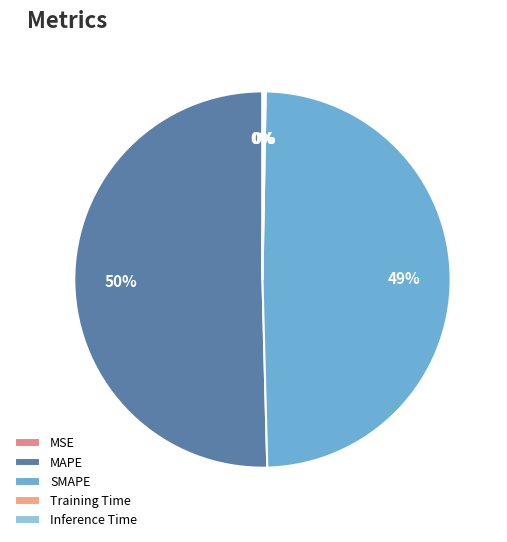

How many segments does this pie chart have?

5